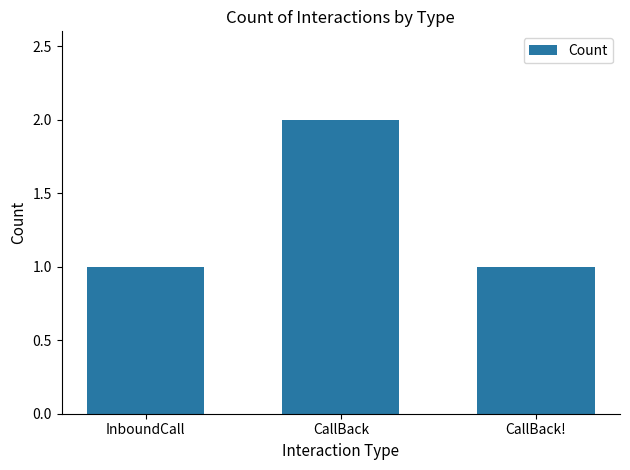

How many data points does each series have?

3